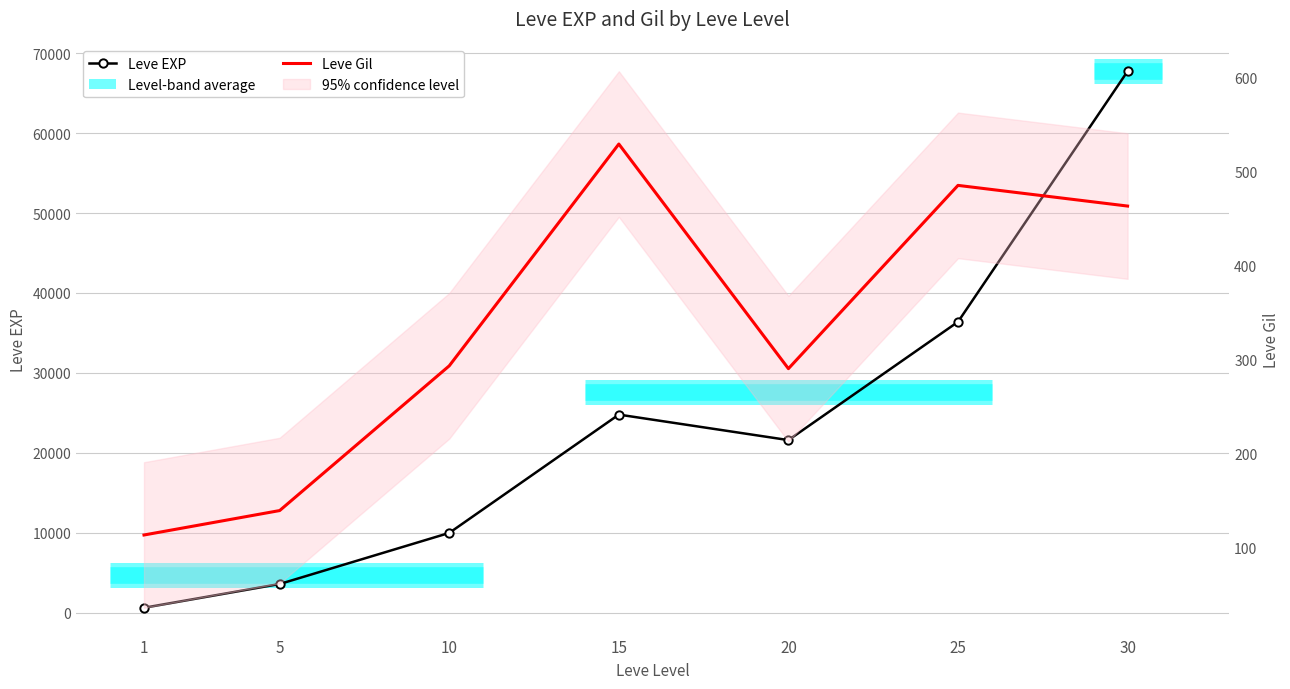

True or false: Leve Gil has more than 1 points higher than both neighbors.

True